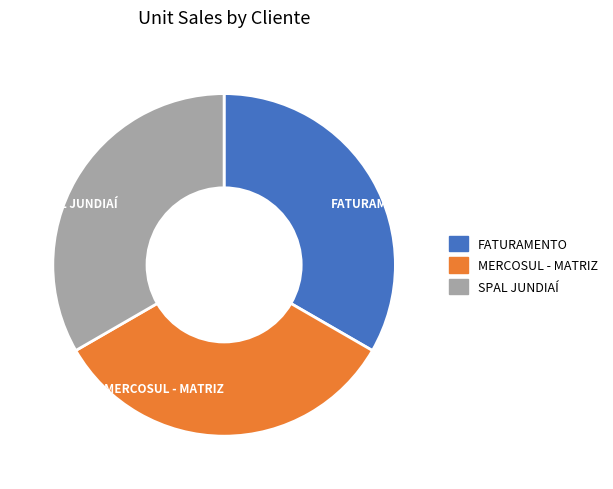

What is the ratio of the value at SPAL JUNDIAÍ to the value at MERCOSUL - MATRIZ?

1.0